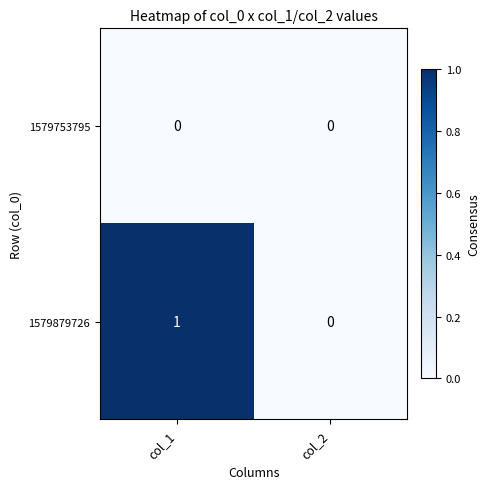

Where is 1579879726 nearest to the value 0?

col_2